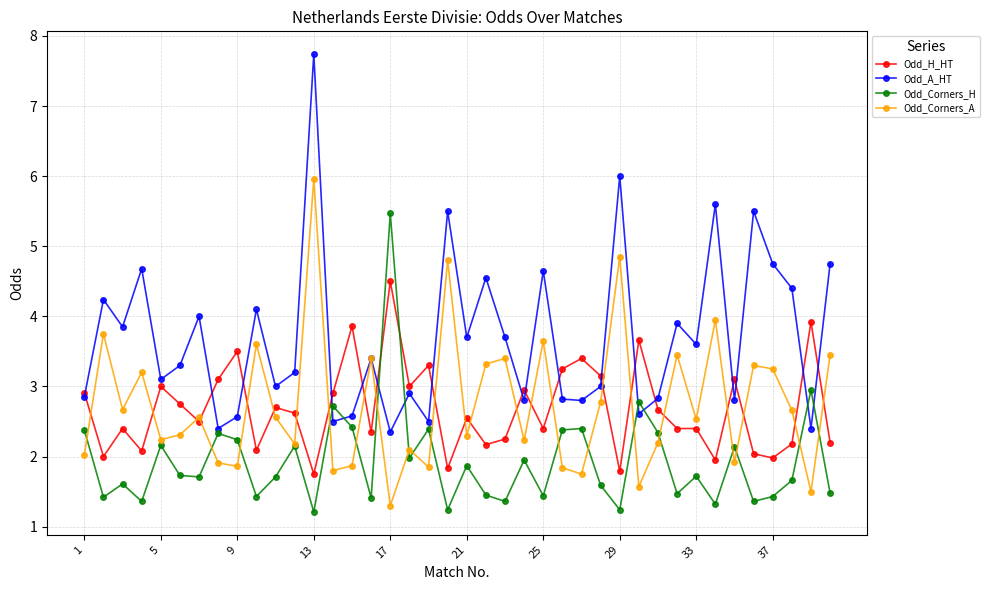

List the series in order of their peak value, highest first.

Odd_A_HT, Odd_Corners_A, Odd_Corners_H, Odd_H_HT